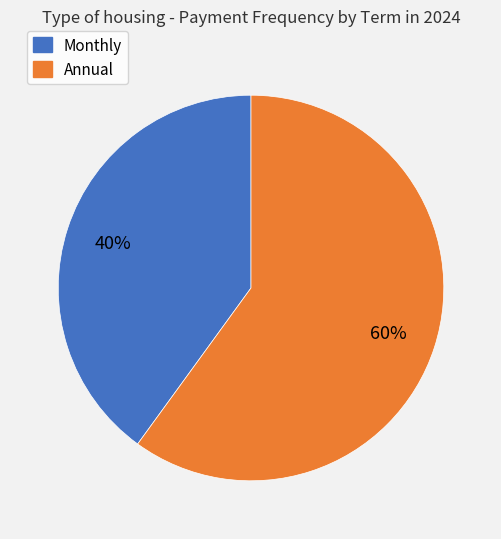

Is there a majority slice in this chart?

Yes